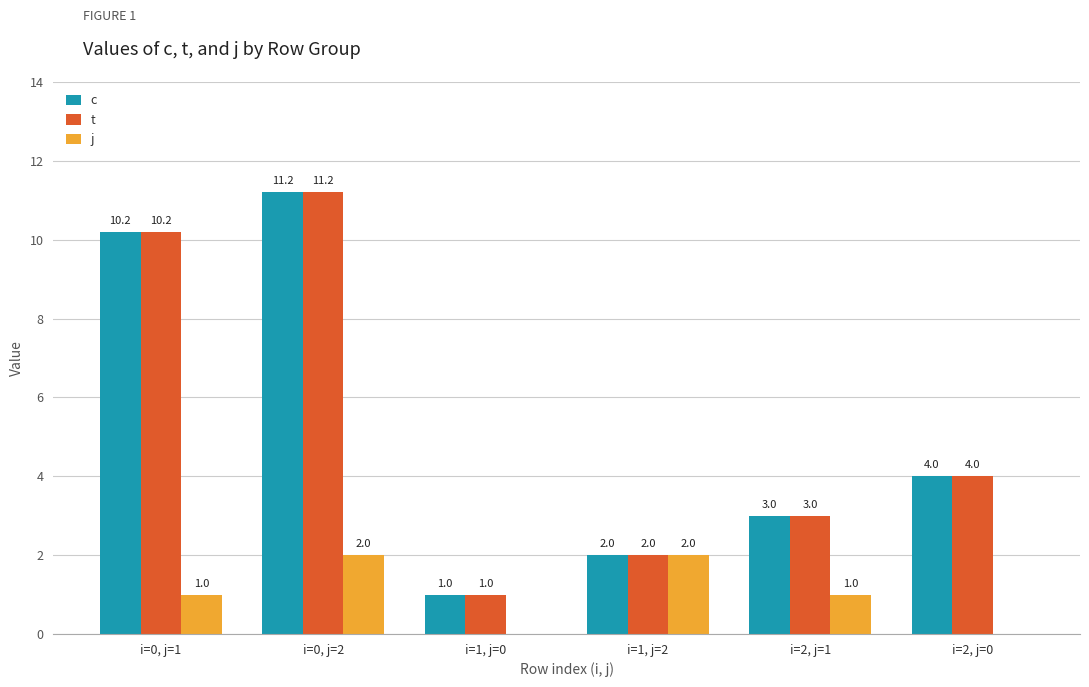

Which label corresponds to the largest value in the chart?

i=0, j=2